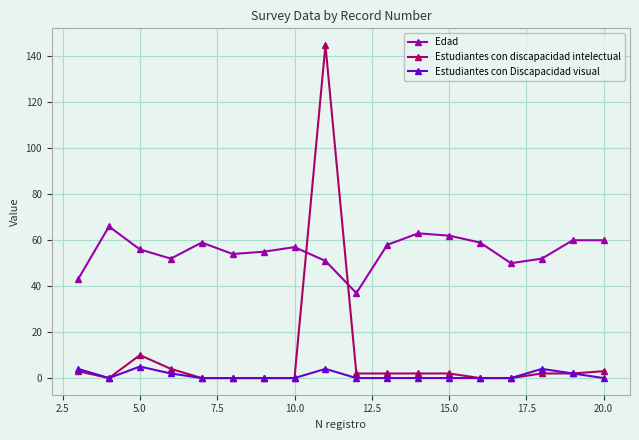

Which series has the largest total across all categories?

Edad